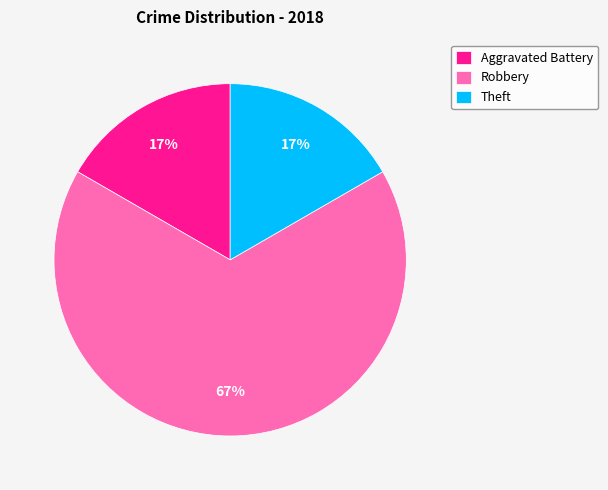

To the nearest percent, what is the combined percentage of Aggravated Battery and Robbery?

83%